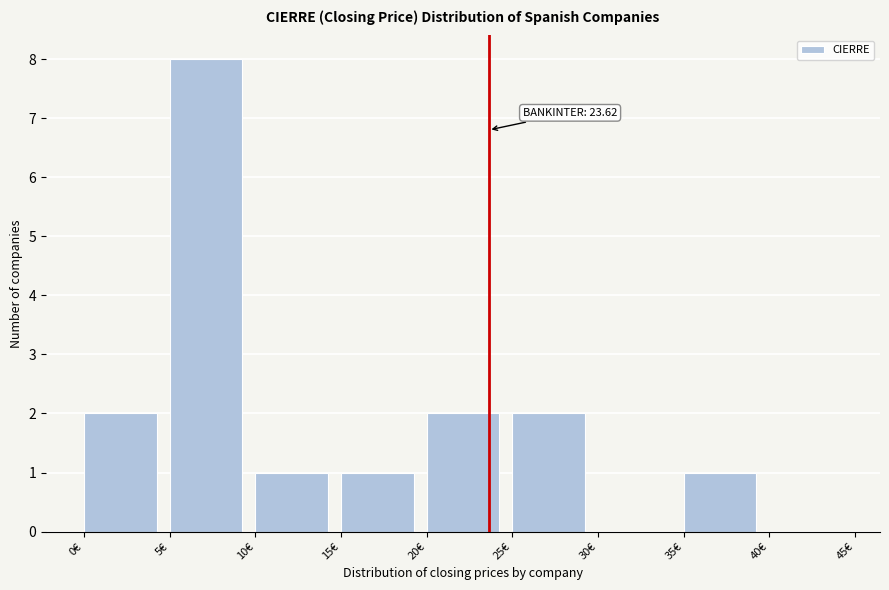

Which range on the x-axis has the tallest bar?

5 to 10